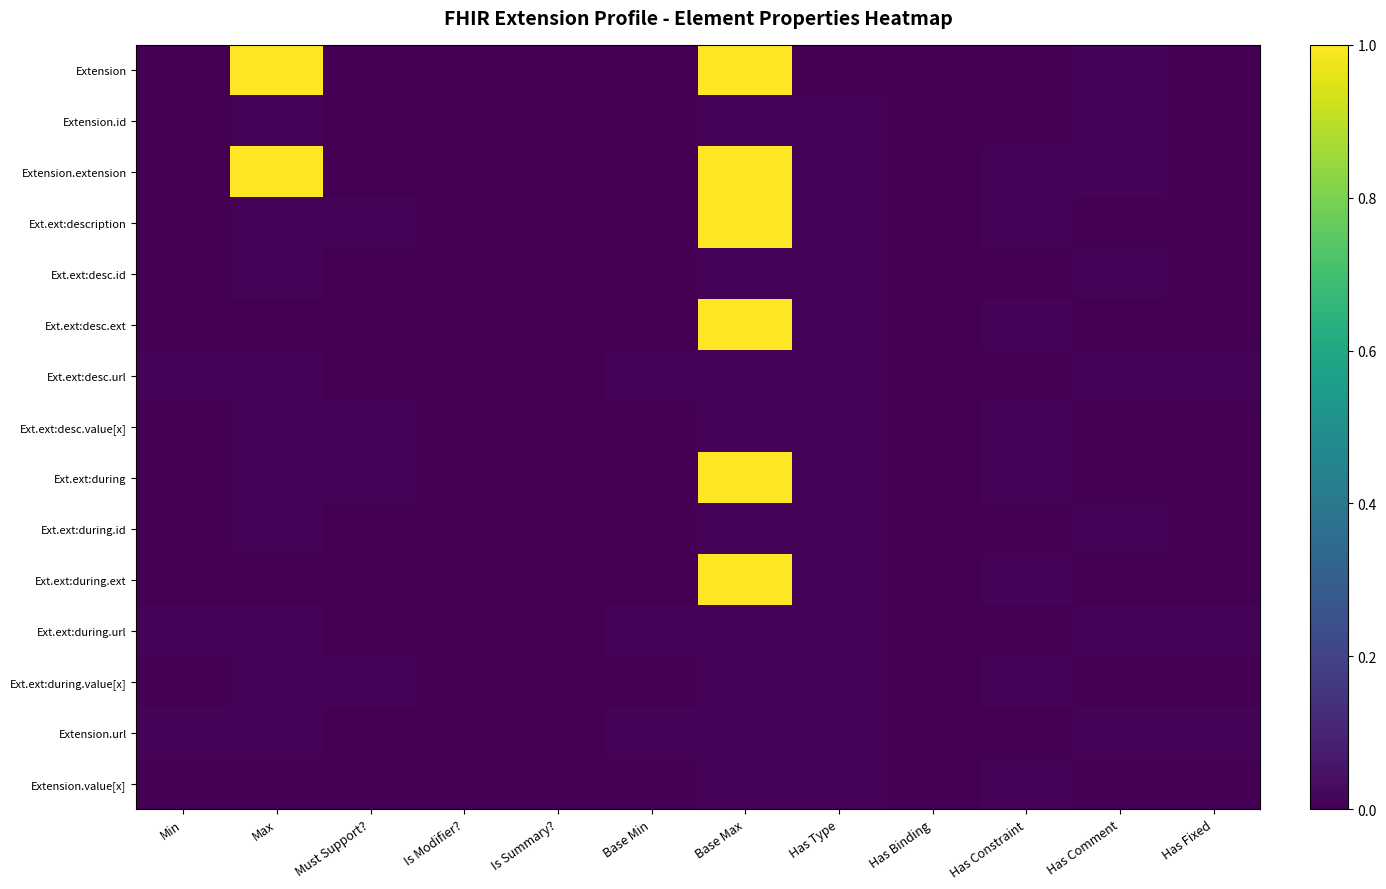

Between Max and Has Constraint, which series saw the biggest shift?

Extension